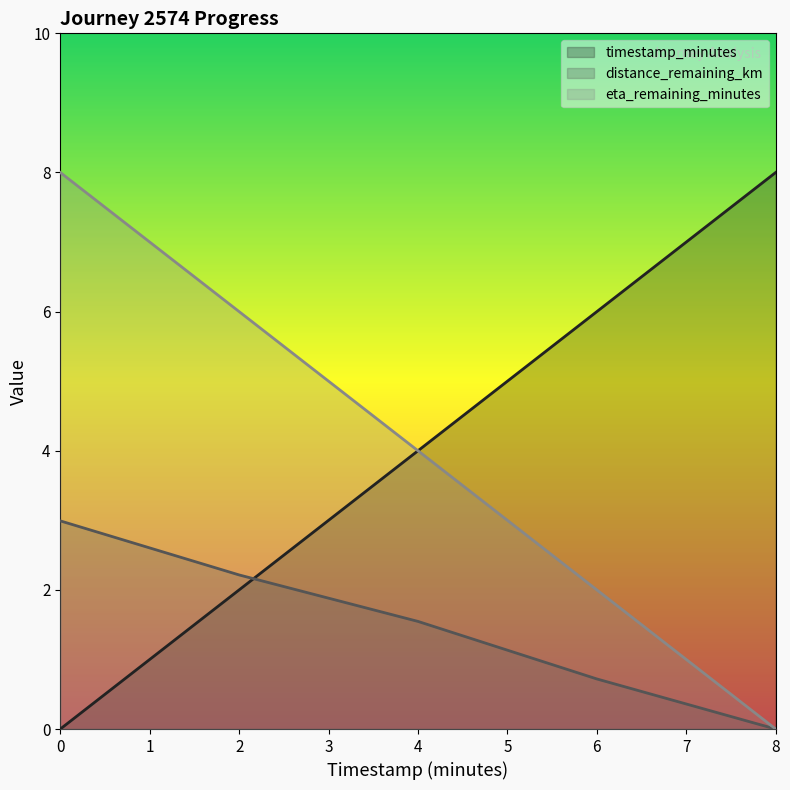

What is the spread (max minus min) of values at 4?

2.5